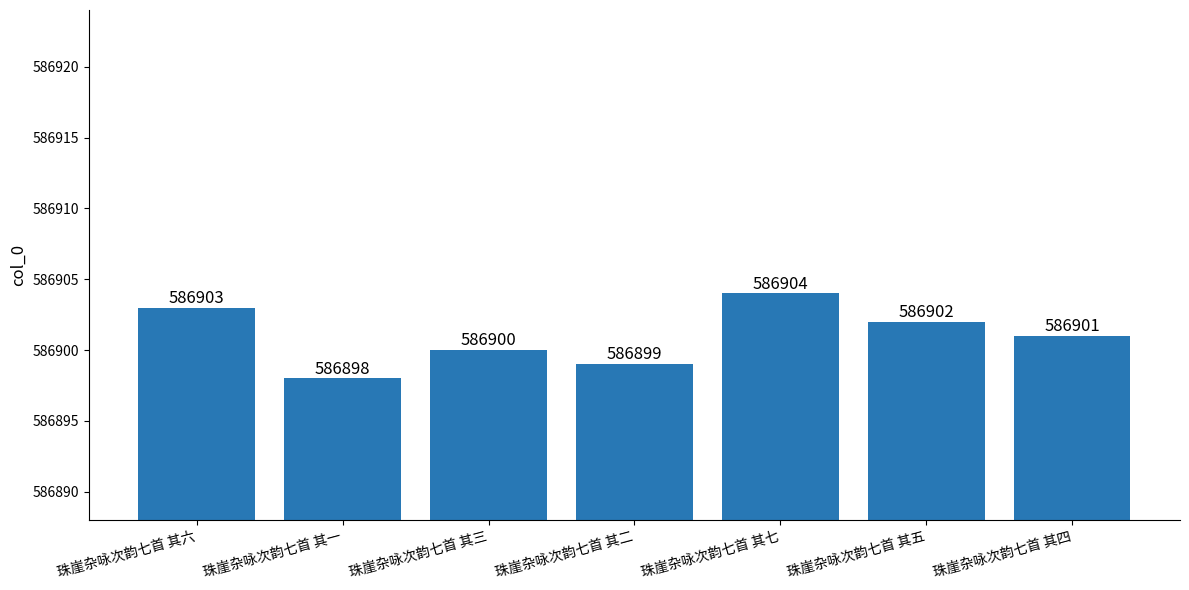

What is the change in value from 珠崖杂咏次韵七首 其一 to 珠崖杂咏次韵七首 其四?

+3